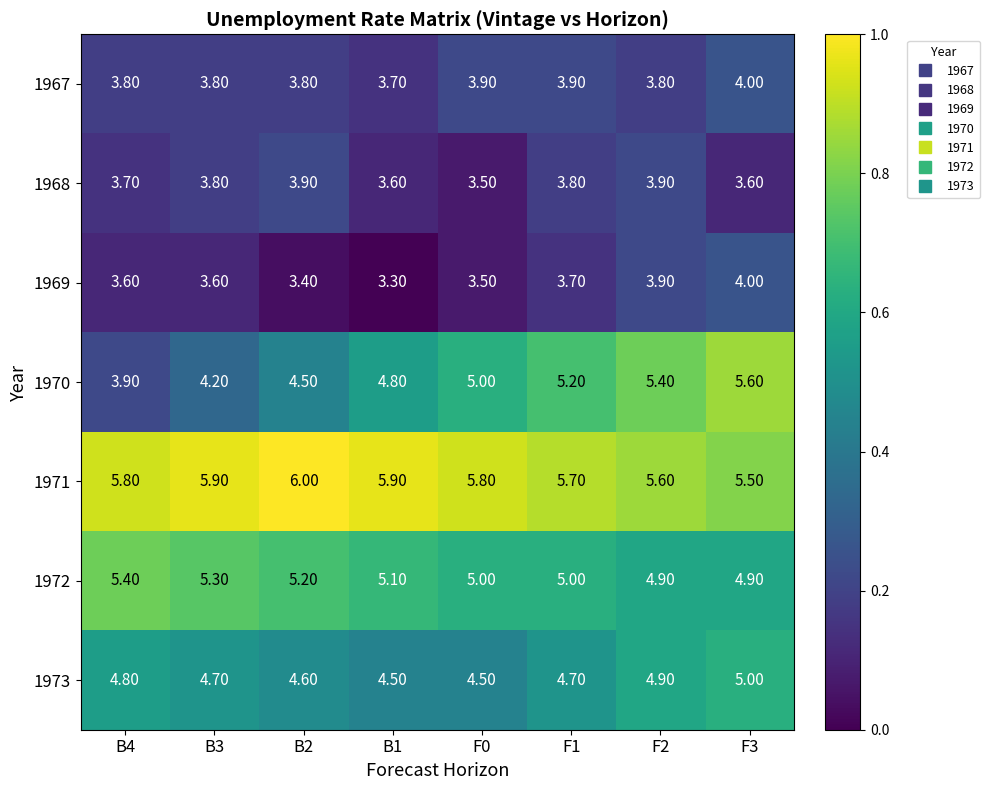

Which series has the widest spread of values?

1970